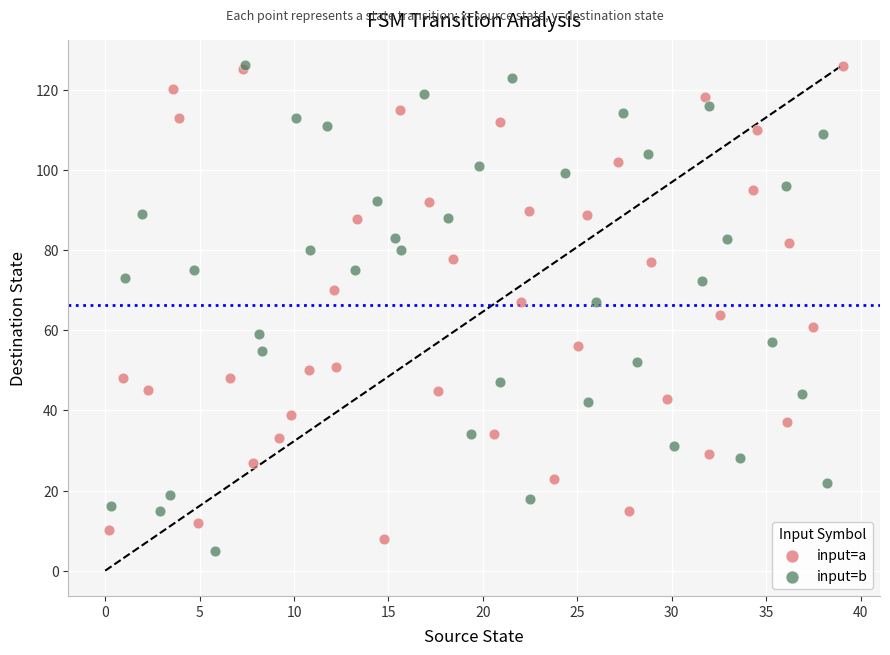

What are all the series names shown in the legend?

input=a, input=b